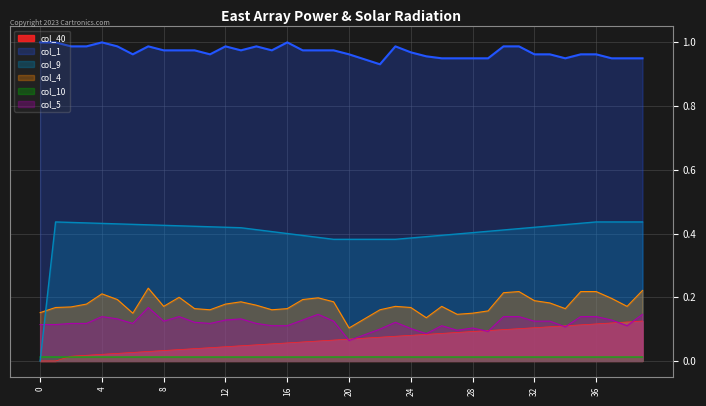

Rank the categories by col_5 value from highest to lowest.

7, 18, 39, 4, 9, 30, 31, 35, 36, 5, 13, 12, 17, 37, 8, 19, 32, 33, 10, 23, 2, 3, 6, 11, 14, 0, 1, 15, 16, 26, 38, 34, 28, 24, 22, 27, 29, 25, 21, 20